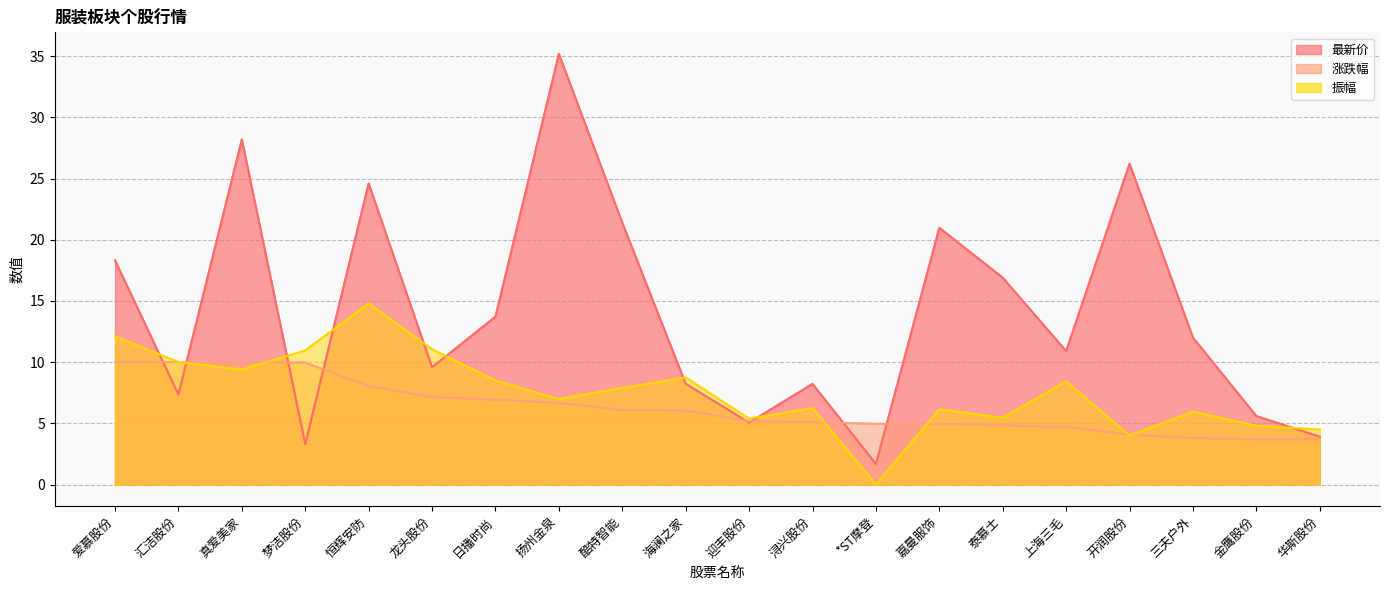

How many lines are shown in the chart?

3